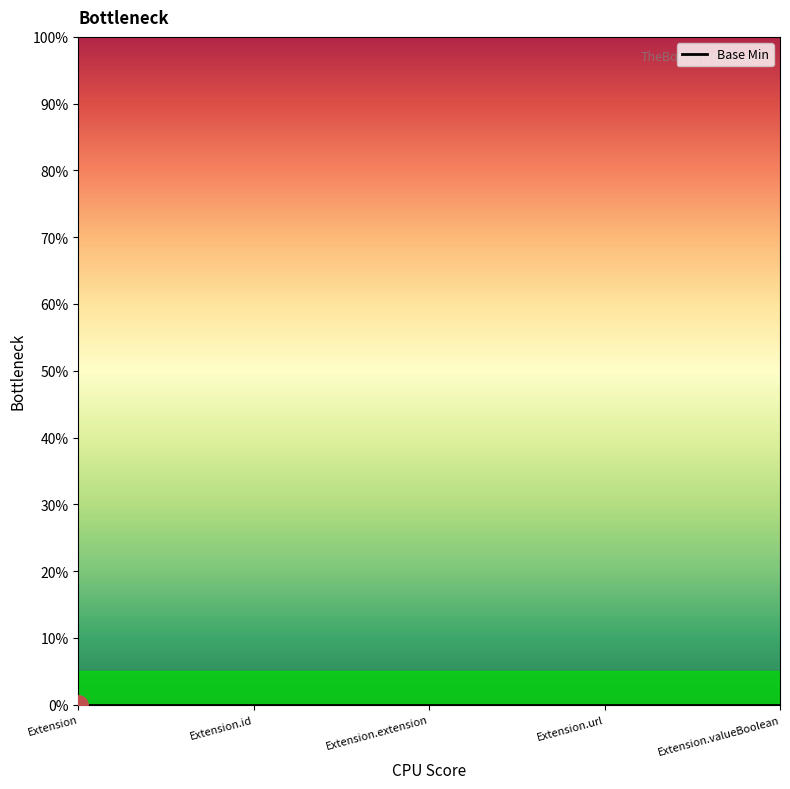

Between Extension.id and Extension.extension, which is larger?

Extension.id